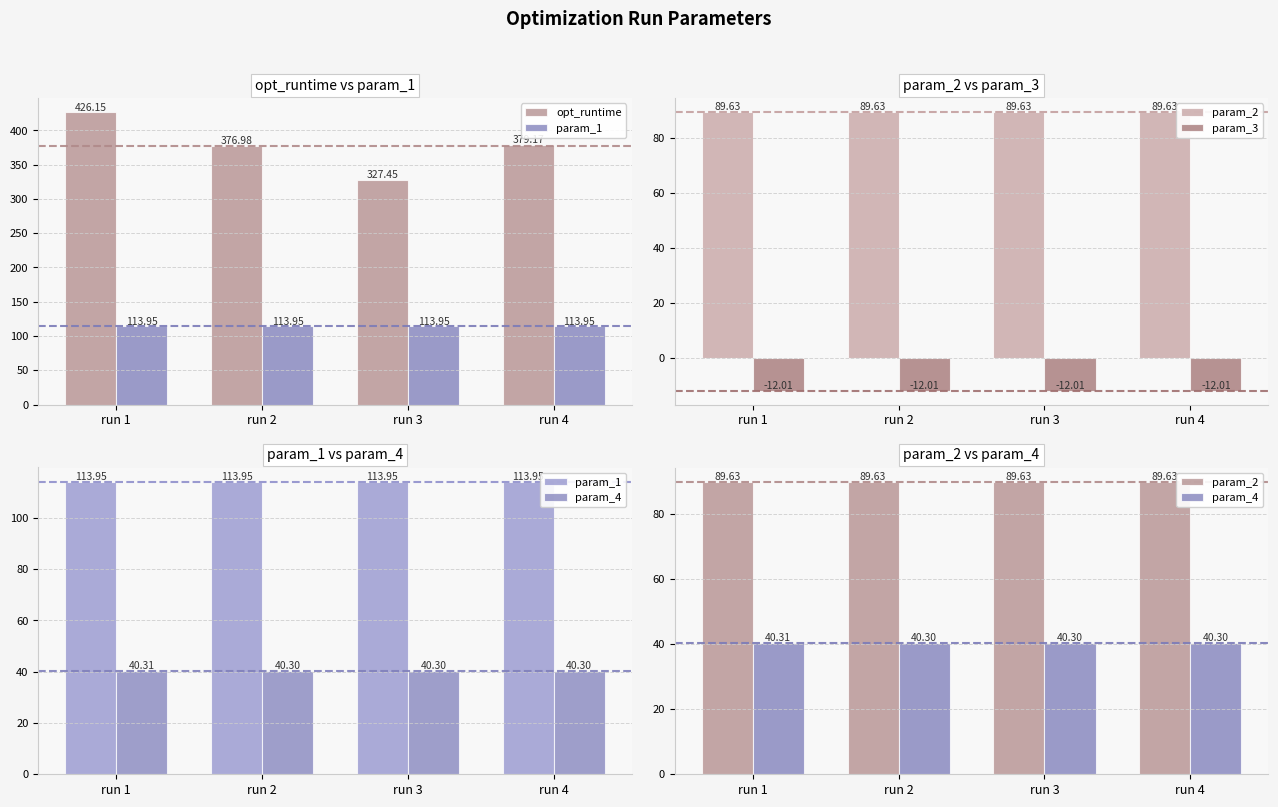

What is the sum of all param_1 values?

455.8